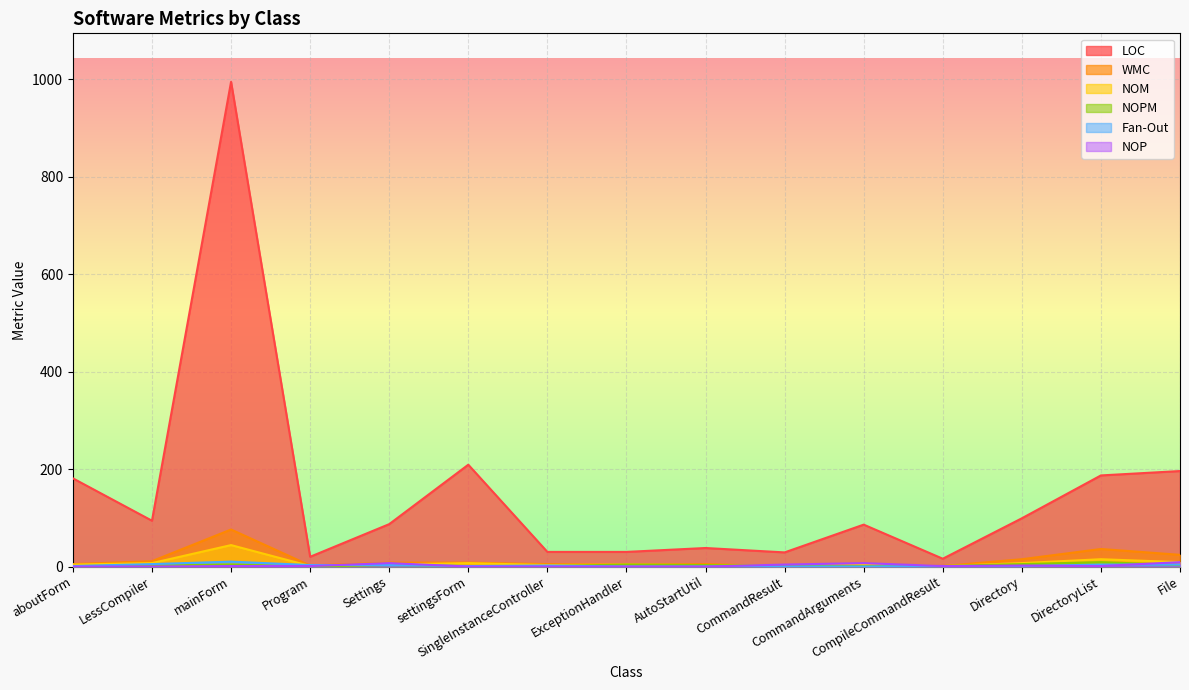

At which category does the chart reach its minimum across all series?

Program